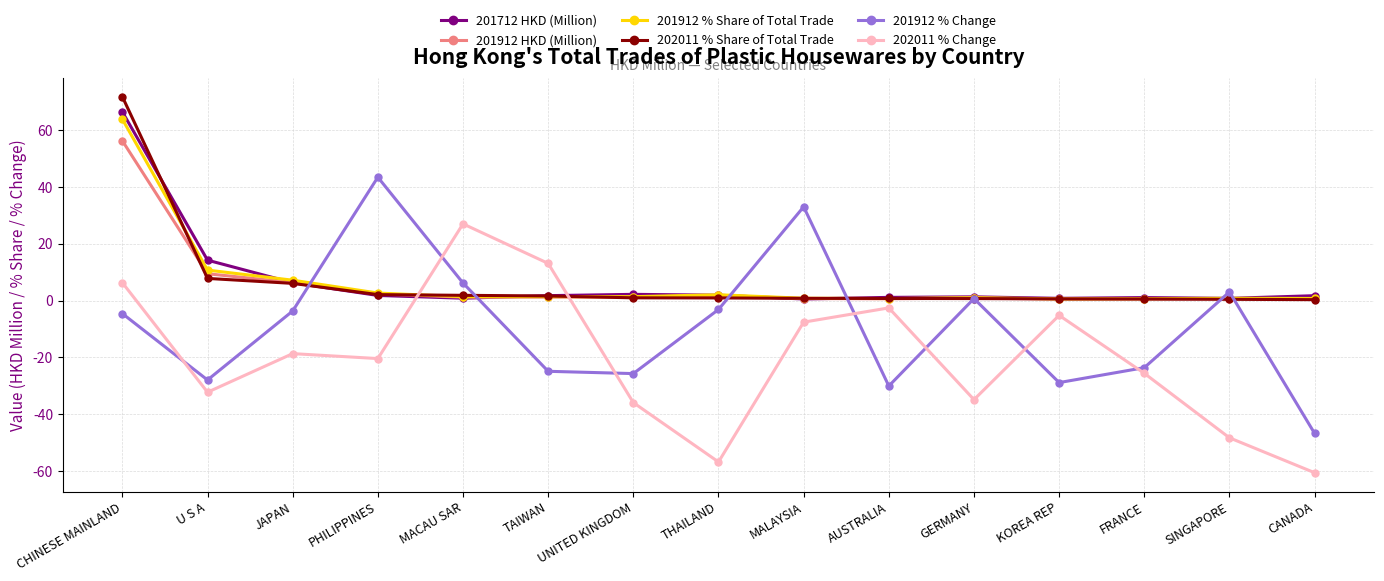

What is the minimum value shown in the chart?

-60.5